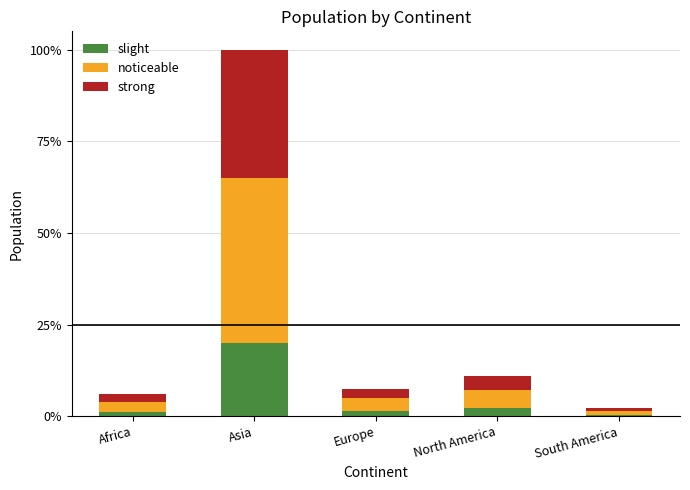

List the series in order of their overall mean, lowest first.

slight, strong, noticeable